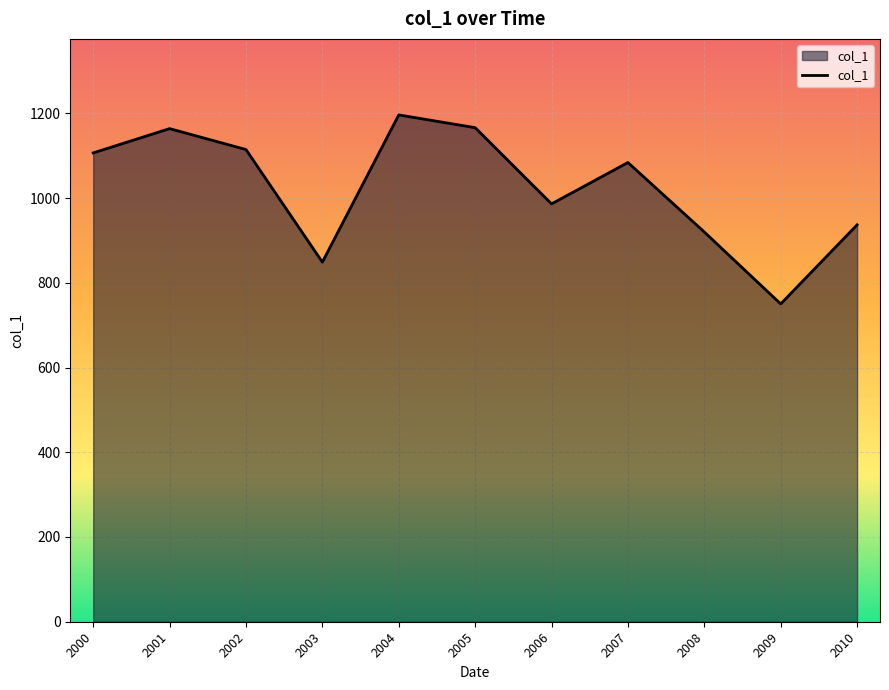

What is the greatest value displayed?

1196.2